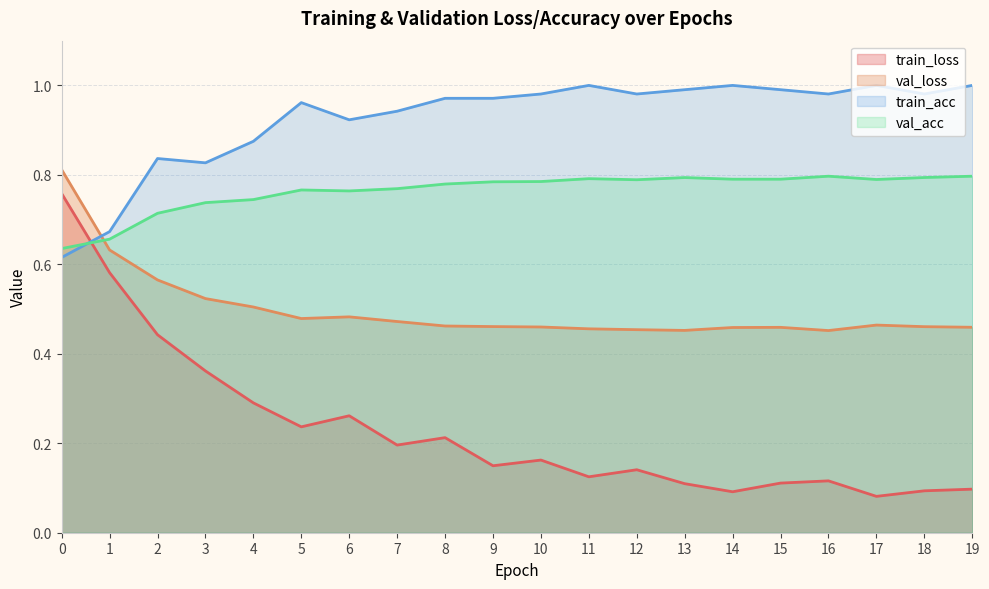

What is the sum of all val_loss values?

10.0